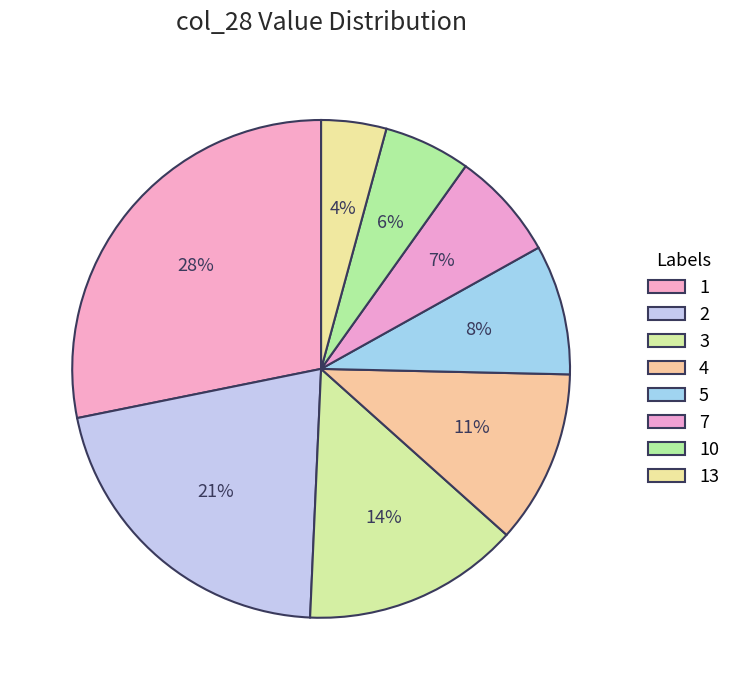

Do 4 and 10 together represent more than half of the pie?

No